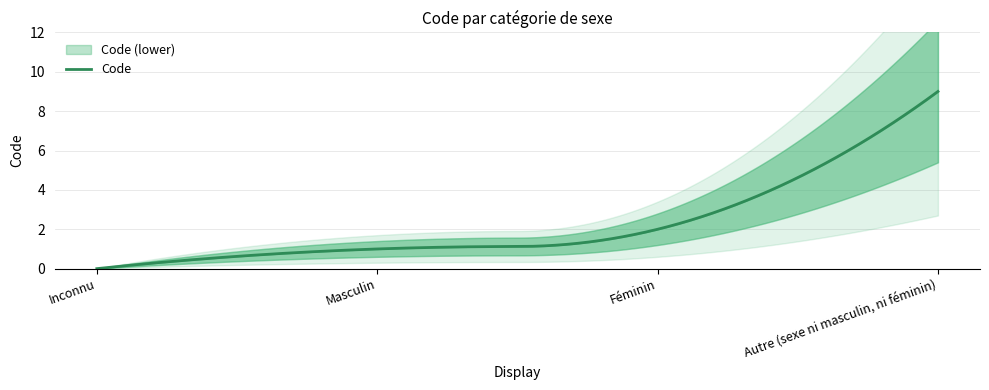

Reading left to right, transcribe all the data shown in this chart.

0	1	2	9